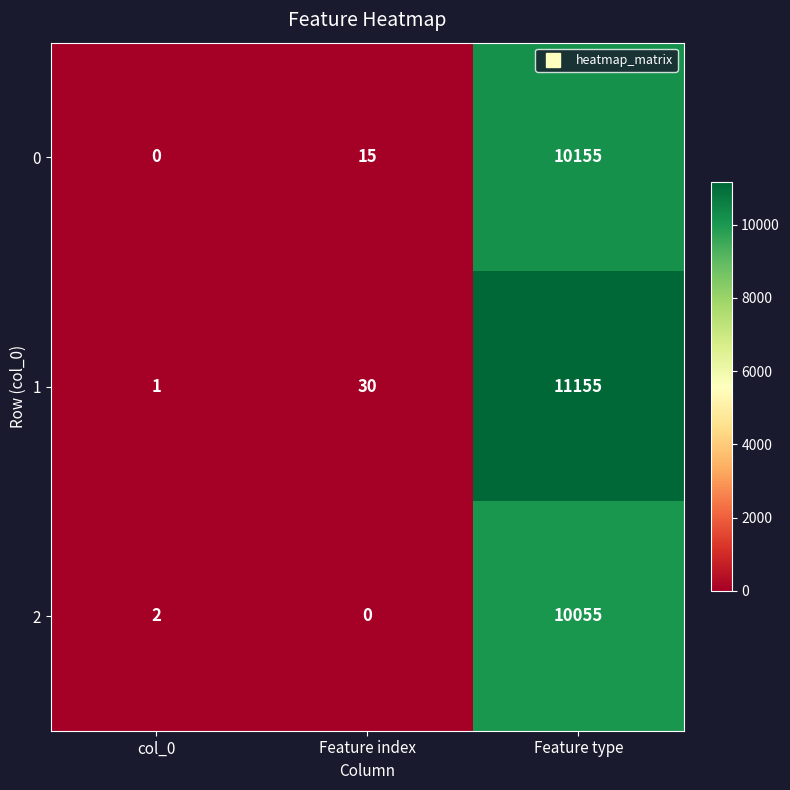

Where is 2 nearest to the value 5027?

col_0